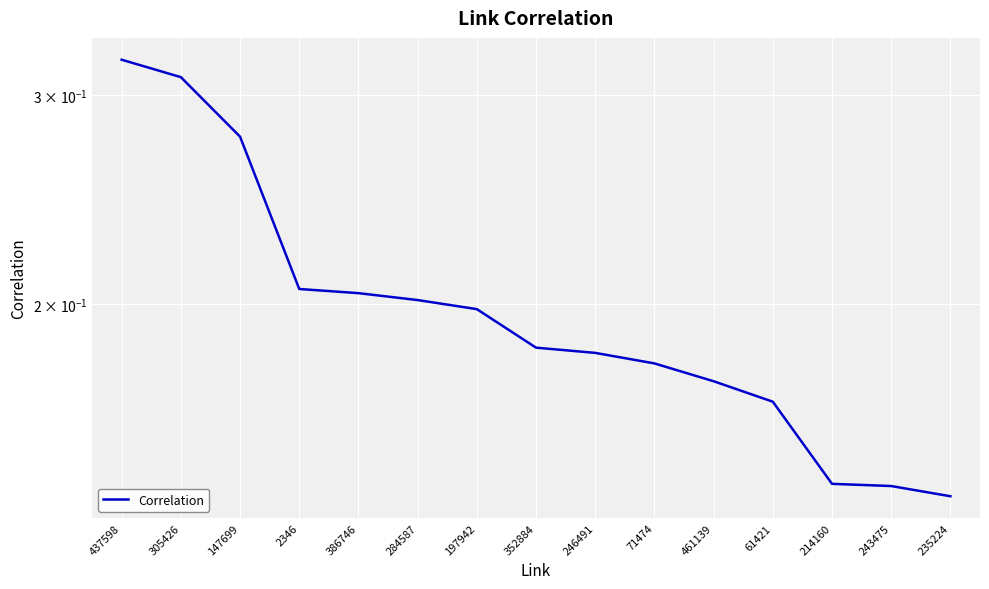

Reading right to left, list all the values displayed in this chart.

235224=0.1	243475=0.1	214160=0.1	61421=0.2	461139=0.2	71474=0.2	246491=0.2	352884=0.2	197942=0.2	284587=0.2	386746=0.2	2346=0.2	147699=0.3	305426=0.3	437598=0.3